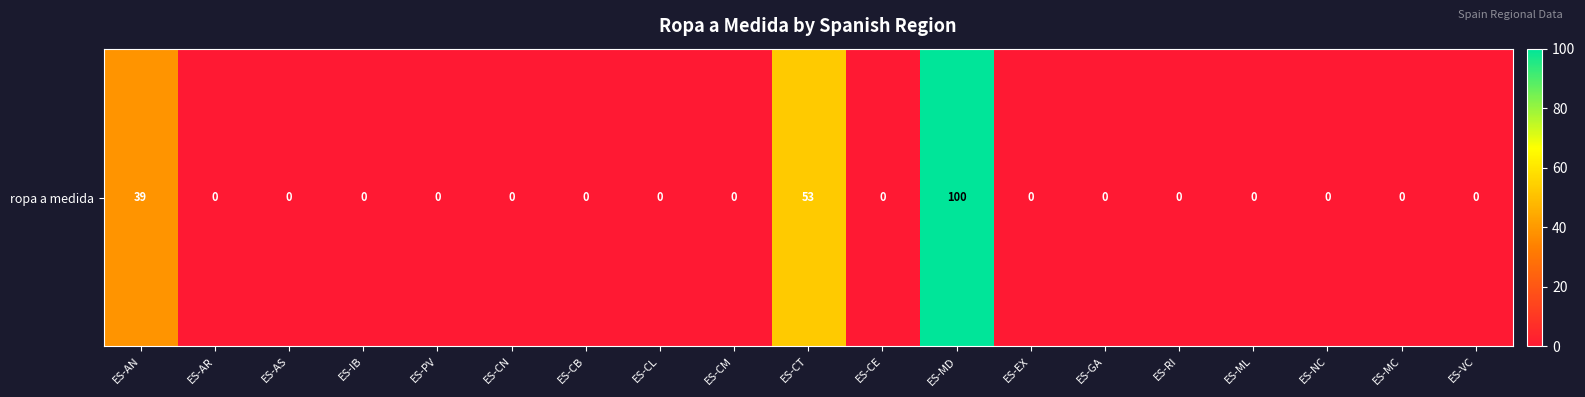

Reading left to right, list all the values displayed in this chart.

39	0	0	0	0	0	0	0	0	53	0	100	0	0	0	0	0	0	0